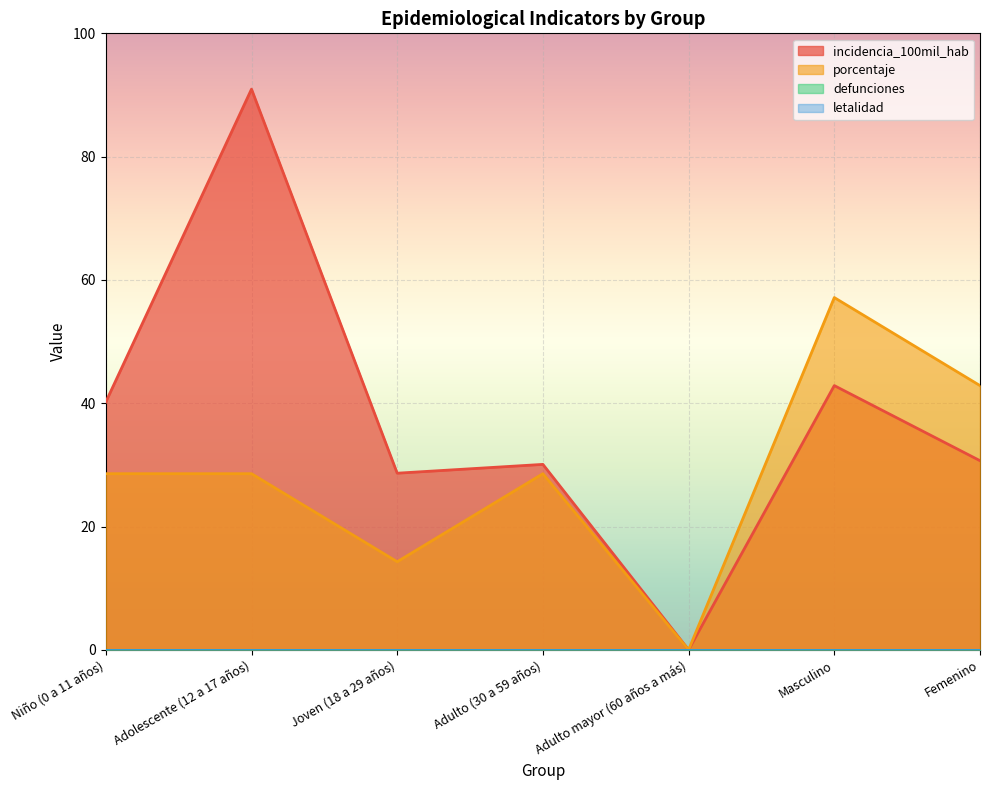

List the series in order of their peak value, highest first.

incidencia_100mil_hab, porcentaje